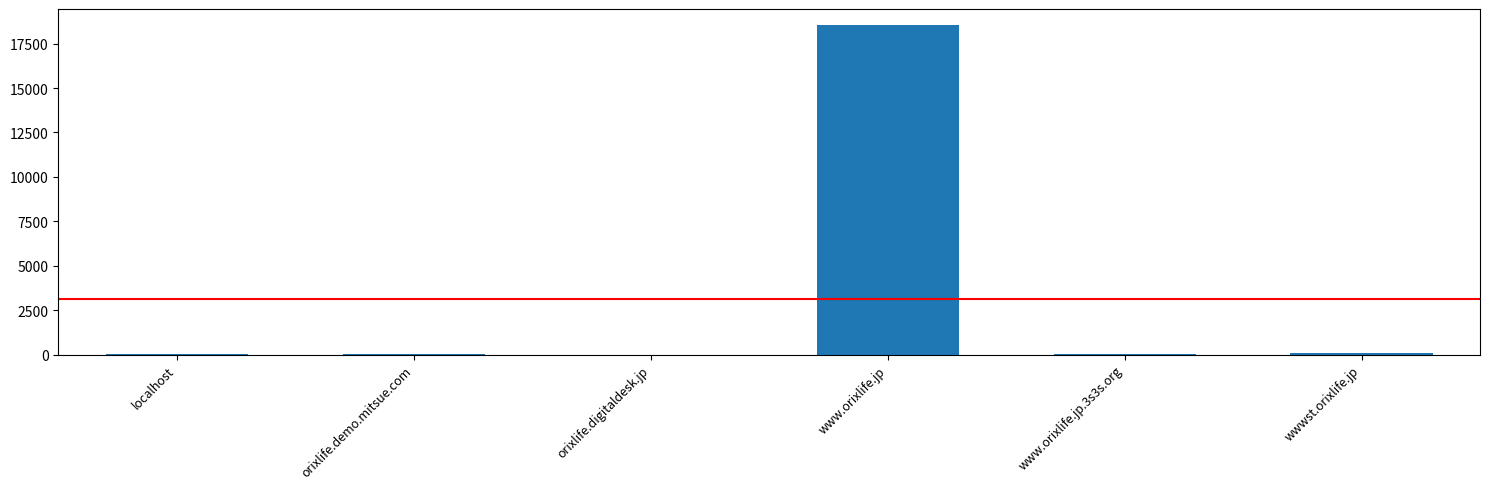

True or false: the data shows 4 at localhost.

True